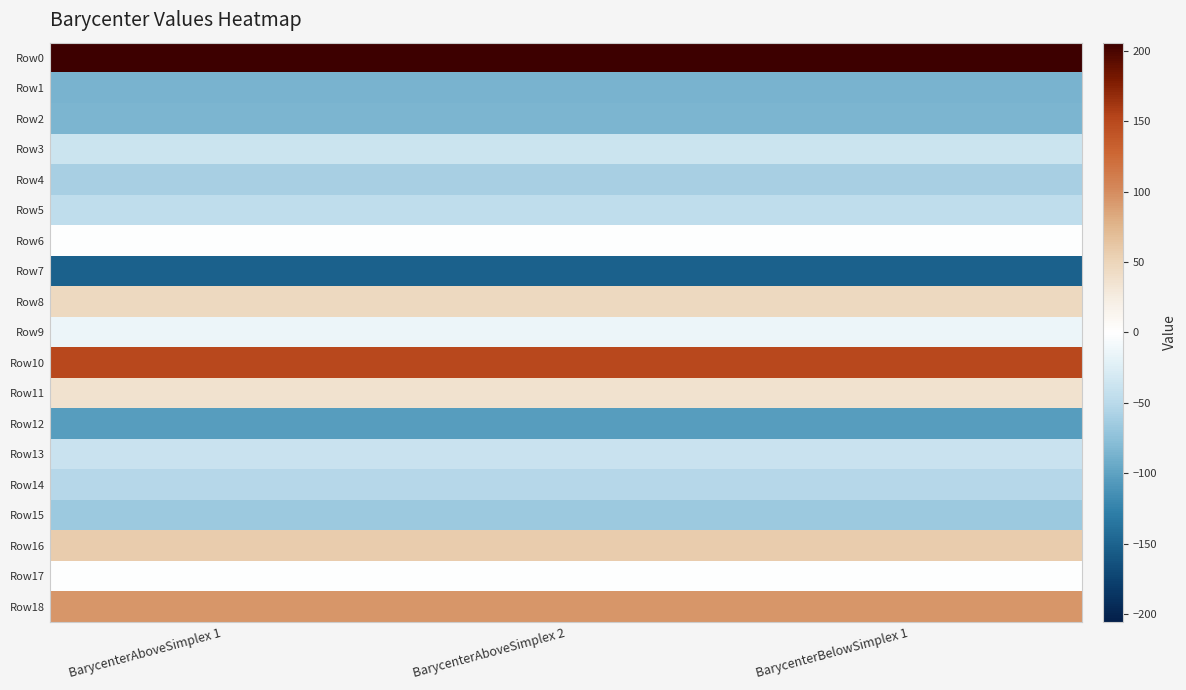

Reading left to right, list all the values displayed in this chart.

Row0: BarycenterAboveSimplex 1=205.7	BarycenterAboveSimplex 2=205.7	BarycenterBelowSimplex 1=205.7
Row1: BarycenterAboveSimplex 1=-86.0	BarycenterAboveSimplex 2=-86.0	BarycenterBelowSimplex 1=-86.1
Row2: BarycenterAboveSimplex 1=-84.4	BarycenterAboveSimplex 2=-84.4	BarycenterBelowSimplex 1=-84.4
Row3: BarycenterAboveSimplex 1=-37.9	BarycenterAboveSimplex 2=-37.9	BarycenterBelowSimplex 1=-37.9
Row4: BarycenterAboveSimplex 1=-60.2	BarycenterAboveSimplex 2=-60.2	BarycenterBelowSimplex 1=-60.2
Row5: BarycenterAboveSimplex 1=-46.2	BarycenterAboveSimplex 2=-46.2	BarycenterBelowSimplex 1=-46.2
Row6: BarycenterAboveSimplex 1=-0.8	BarycenterAboveSimplex 2=-0.7	BarycenterBelowSimplex 1=-0.8
Row7: BarycenterAboveSimplex 1=-151.2	BarycenterAboveSimplex 2=-151.2	BarycenterBelowSimplex 1=-151.2
Row8: BarycenterAboveSimplex 1=46.4	BarycenterAboveSimplex 2=46.4	BarycenterBelowSimplex 1=46.3
Row9: BarycenterAboveSimplex 1=-13.5	BarycenterAboveSimplex 2=-13.5	BarycenterBelowSimplex 1=-13.5
Row10: BarycenterAboveSimplex 1=151.0	BarycenterAboveSimplex 2=151.0	BarycenterBelowSimplex 1=151.0
Row11: BarycenterAboveSimplex 1=35.7	BarycenterAboveSimplex 2=35.7	BarycenterBelowSimplex 1=35.7
Row12: BarycenterAboveSimplex 1=-102.9	BarycenterAboveSimplex 2=-102.9	BarycenterBelowSimplex 1=-102.9
Row13: BarycenterAboveSimplex 1=-40.1	BarycenterAboveSimplex 2=-40.1	BarycenterBelowSimplex 1=-40.1
Row14: BarycenterAboveSimplex 1=-52.2	BarycenterAboveSimplex 2=-52.1	BarycenterBelowSimplex 1=-52.2
Row15: BarycenterAboveSimplex 1=-66.3	BarycenterAboveSimplex 2=-66.3	BarycenterBelowSimplex 1=-66.3
Row16: BarycenterAboveSimplex 1=56.3	BarycenterAboveSimplex 2=56.3	BarycenterBelowSimplex 1=56.3
Row17: BarycenterAboveSimplex 1=-0.3	BarycenterAboveSimplex 2=-0.3	BarycenterBelowSimplex 1=-0.3
Row18: BarycenterAboveSimplex 1=93.3	BarycenterAboveSimplex 2=93.3	BarycenterBelowSimplex 1=93.3